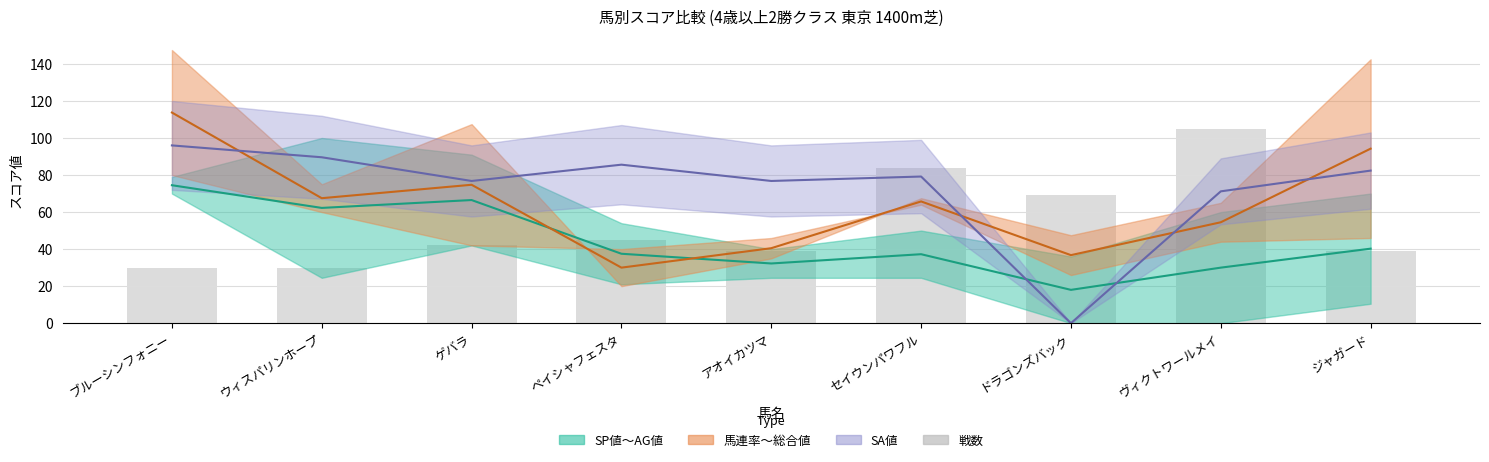

Reading left to right, list all the values displayed in this chart.

30	30	42	45	39	84	69	105	39